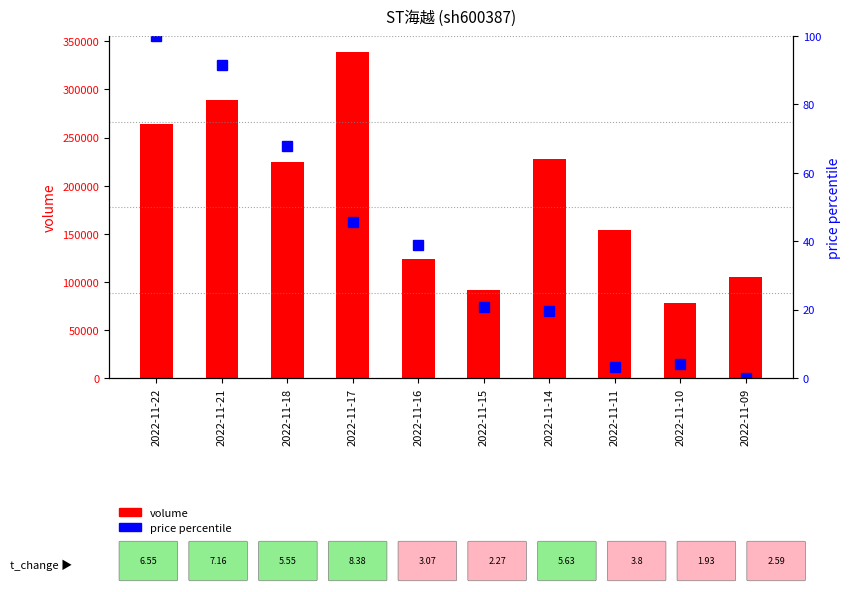

Which series has the largest total across all categories?

volume